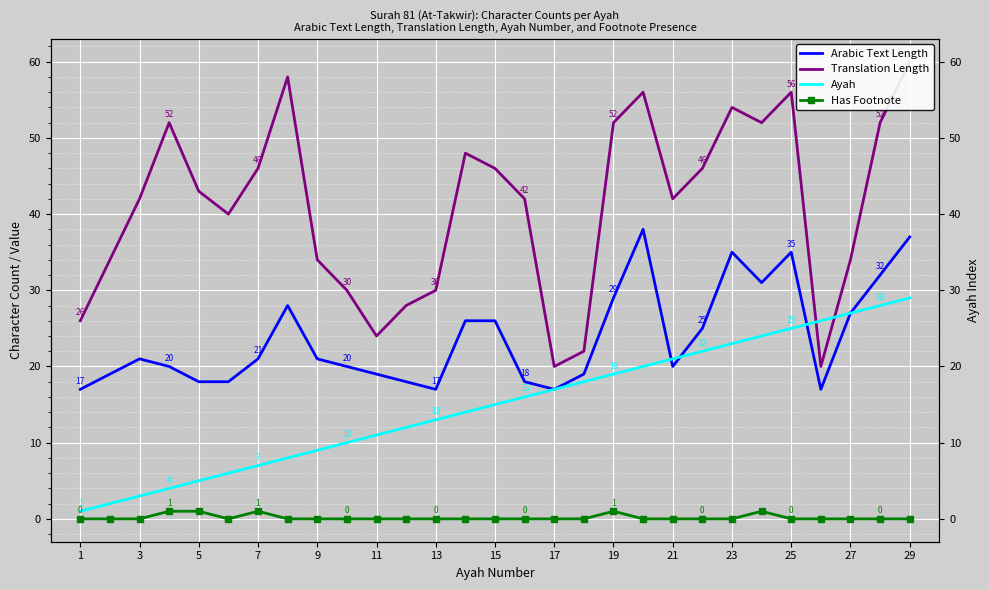

How many data points in Has Footnote are above 0?

5